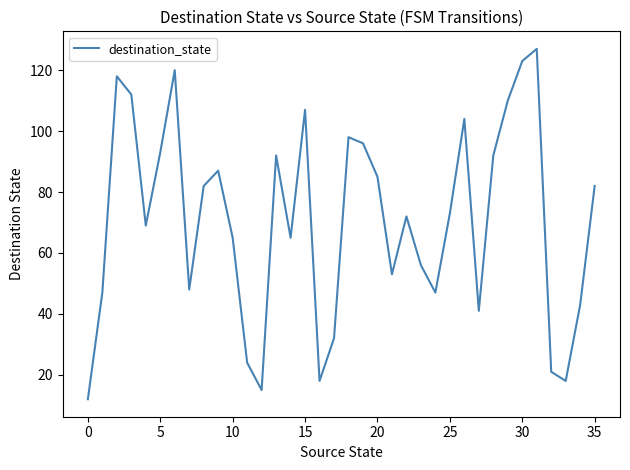

Does the chart have visible grid lines?

No